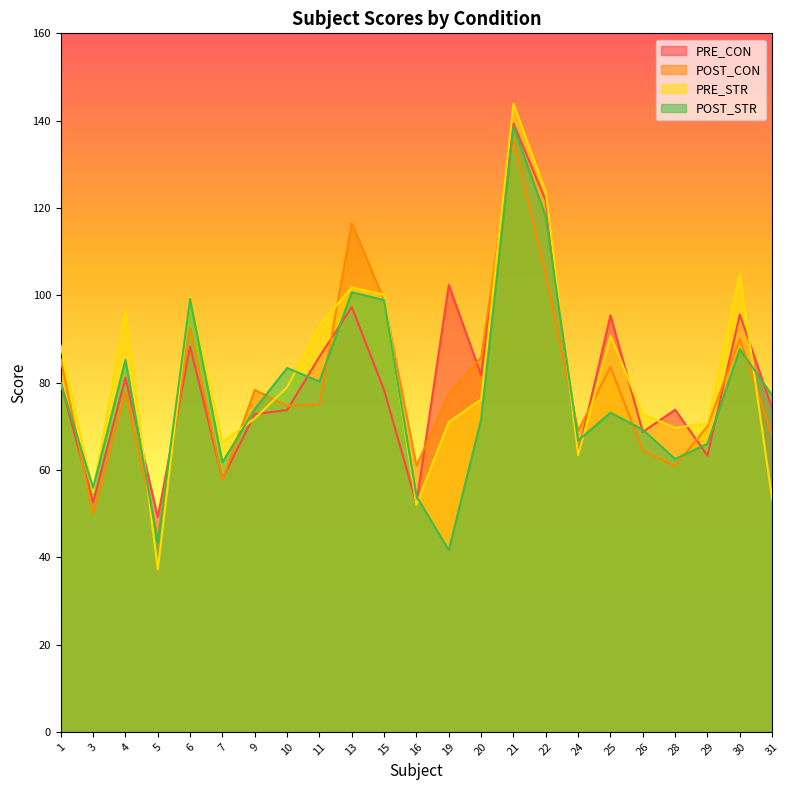

What is the total value across all series at 28?

266.8